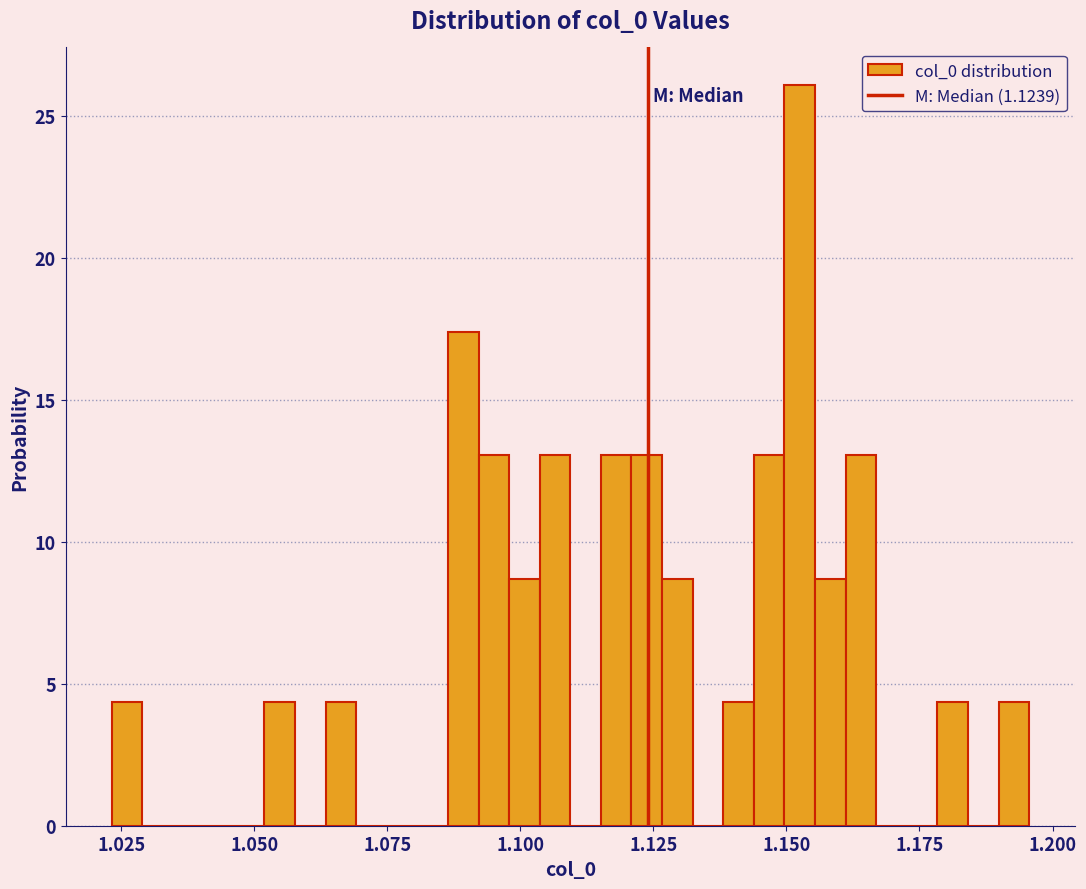

Read against the x-axis, roughly where is the centre of the tallest bar?

1.155